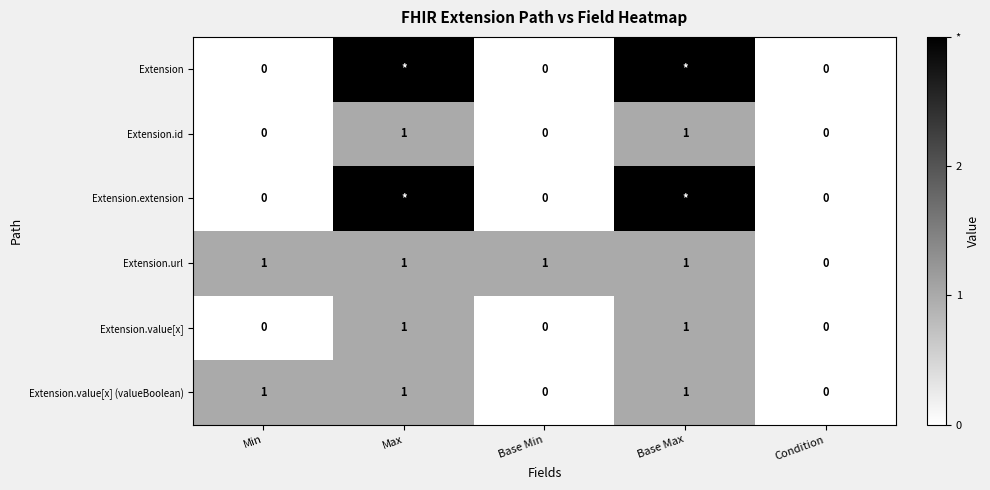

How many Extension.url values are between 1 and 2?

4